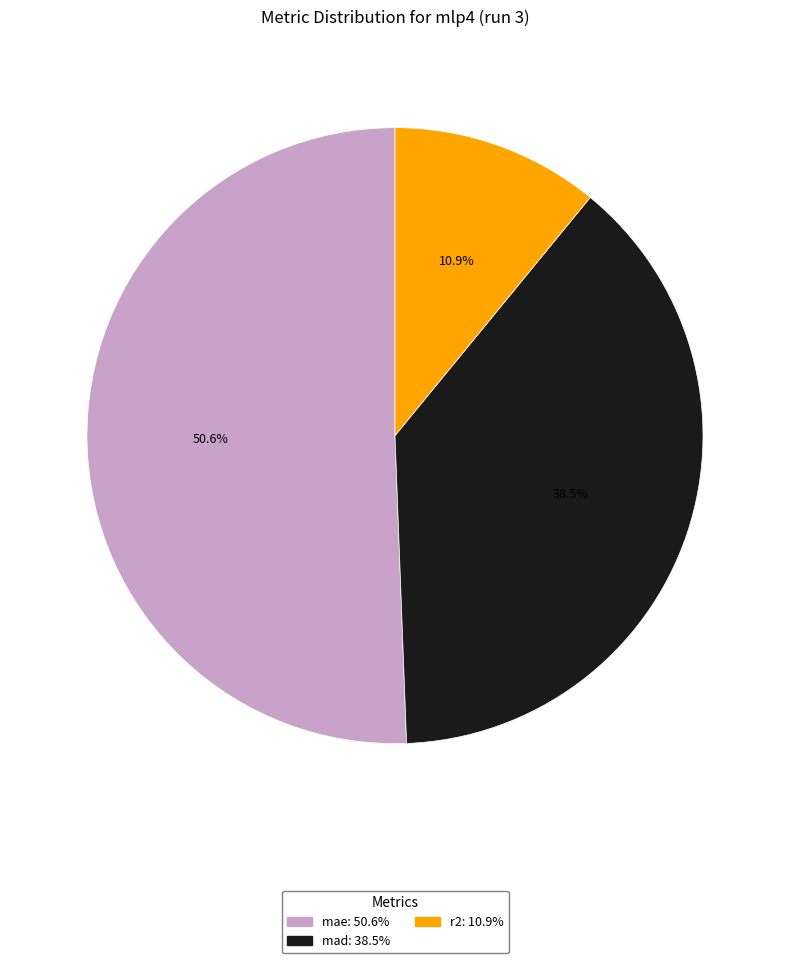

Do mad and mae together represent more than half of the pie?

Yes